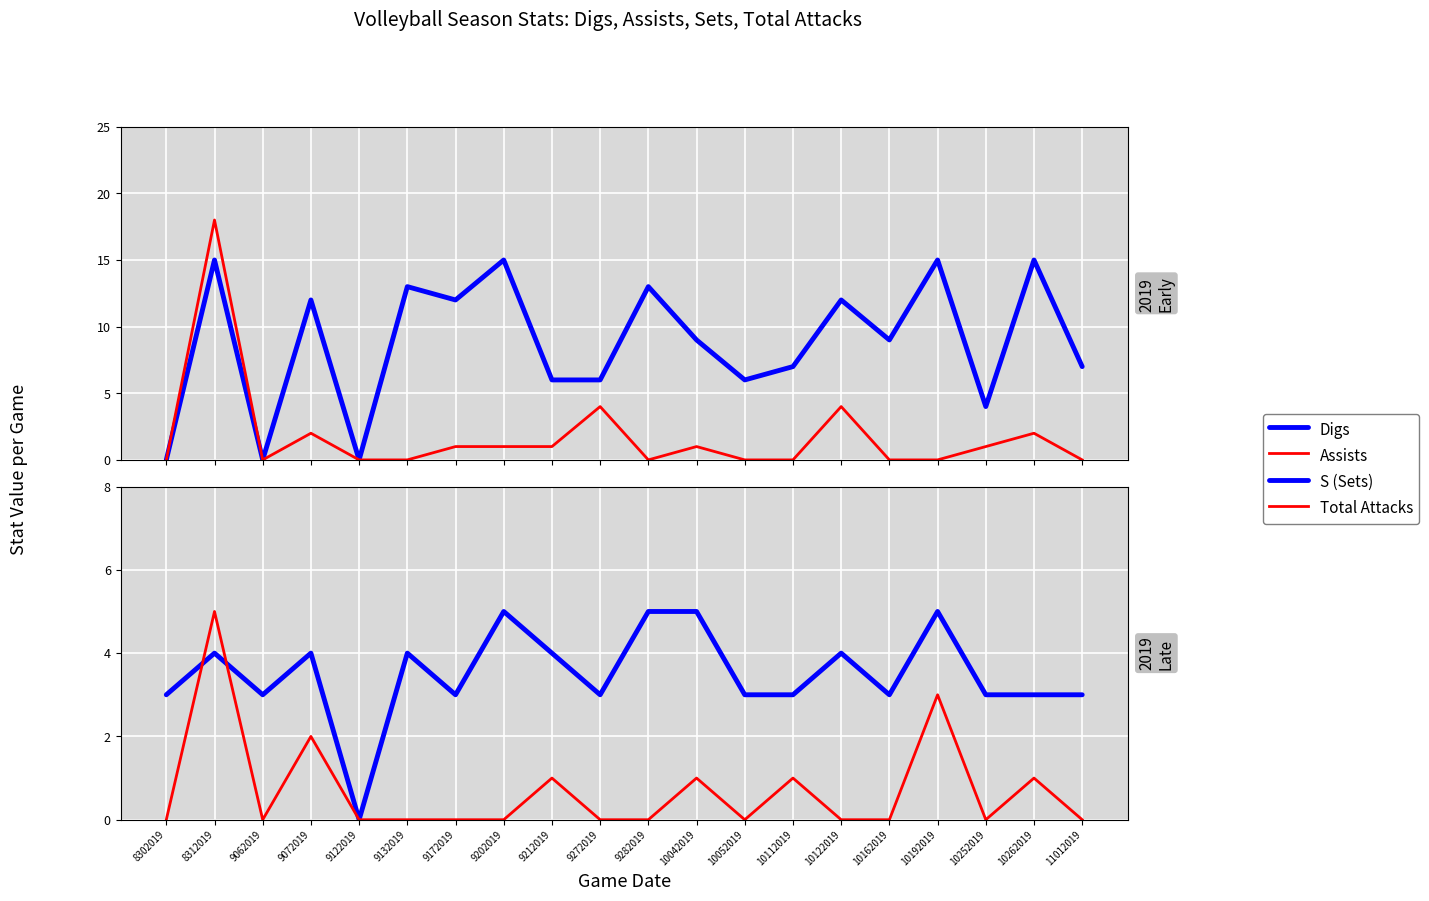

What are all the series names shown in the legend?

Digs, Assists, S (Sets), Total Attacks